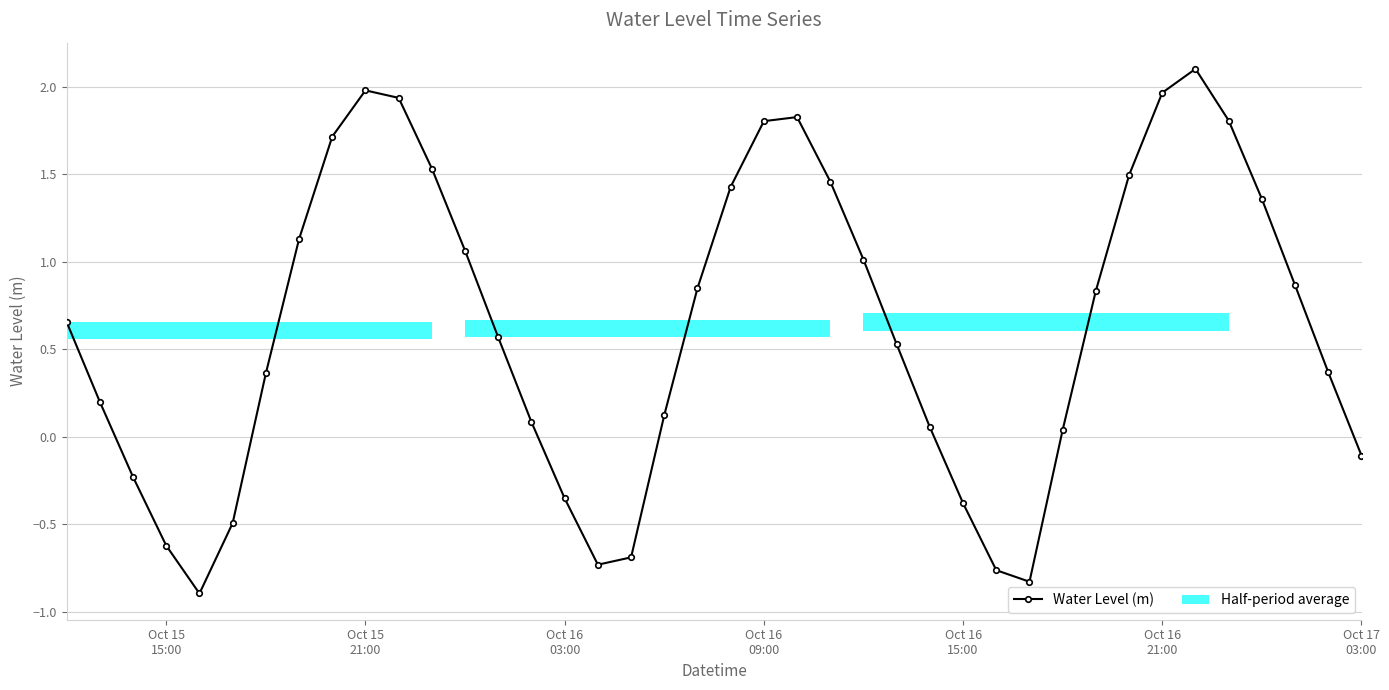

What is the minimum value shown in the chart?

-0.9